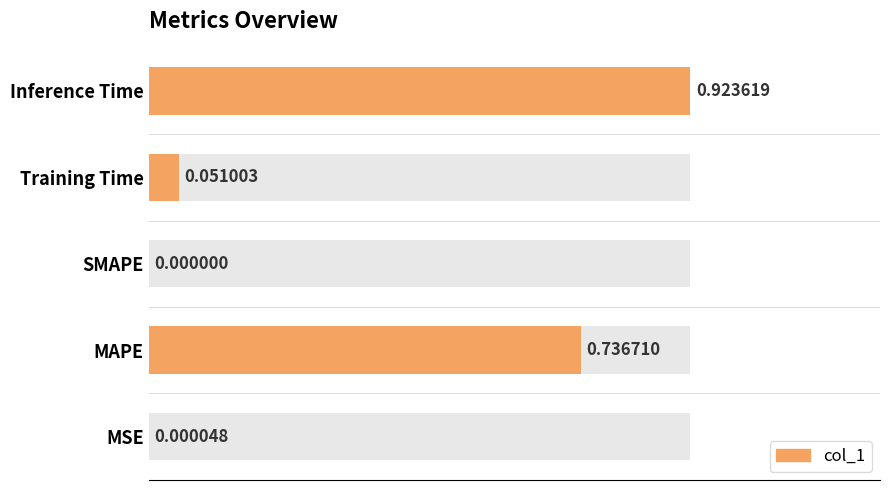

How many bars are there in total?

5